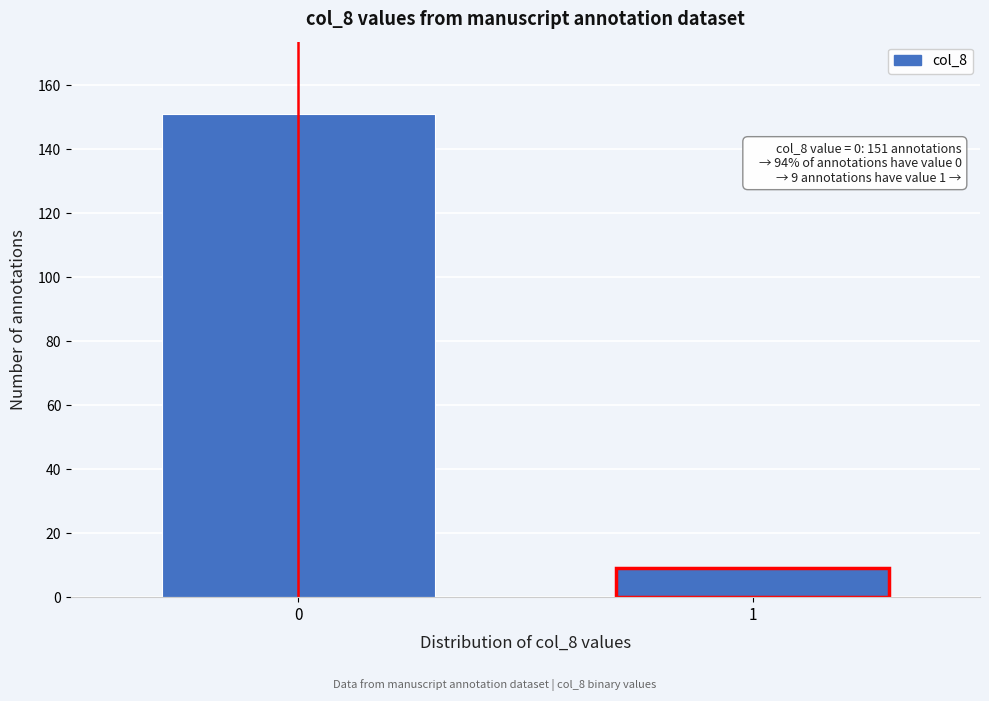

Reading left to right, what are all the values shown in this chart?

151	9